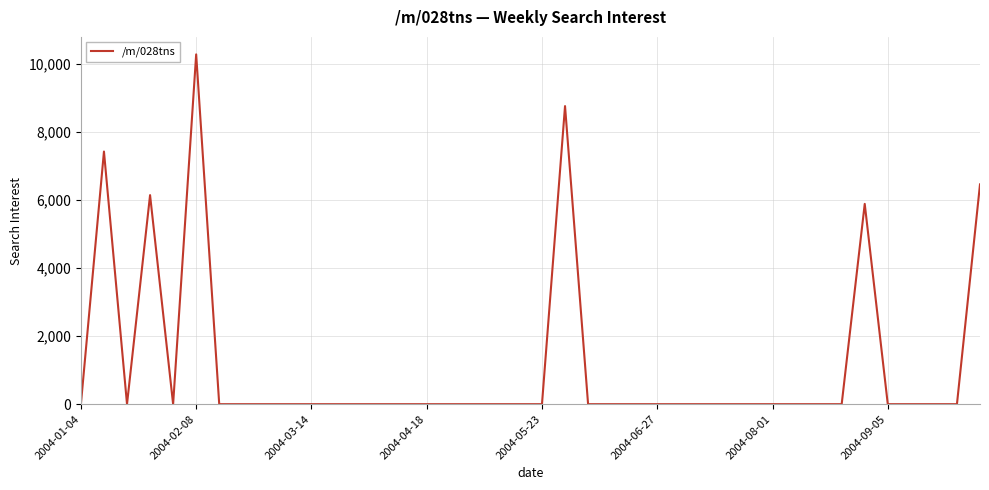

What is the greatest value displayed?

10289.2